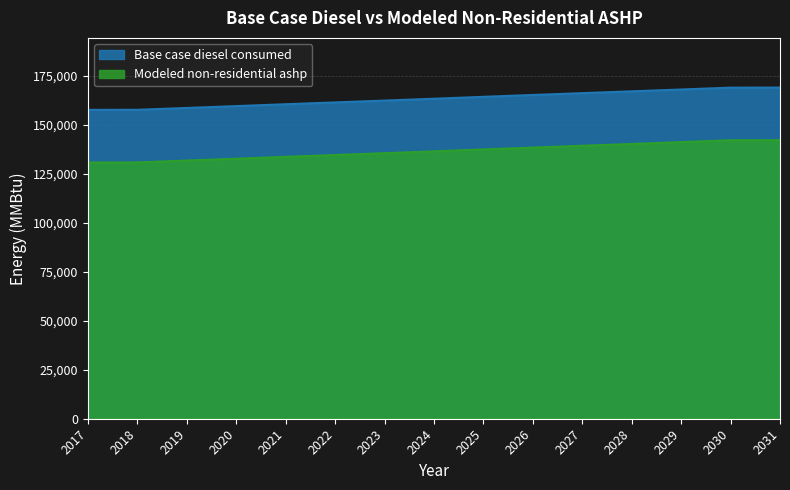

What is the highest value of the Base case diesel consumed series?

168911.0